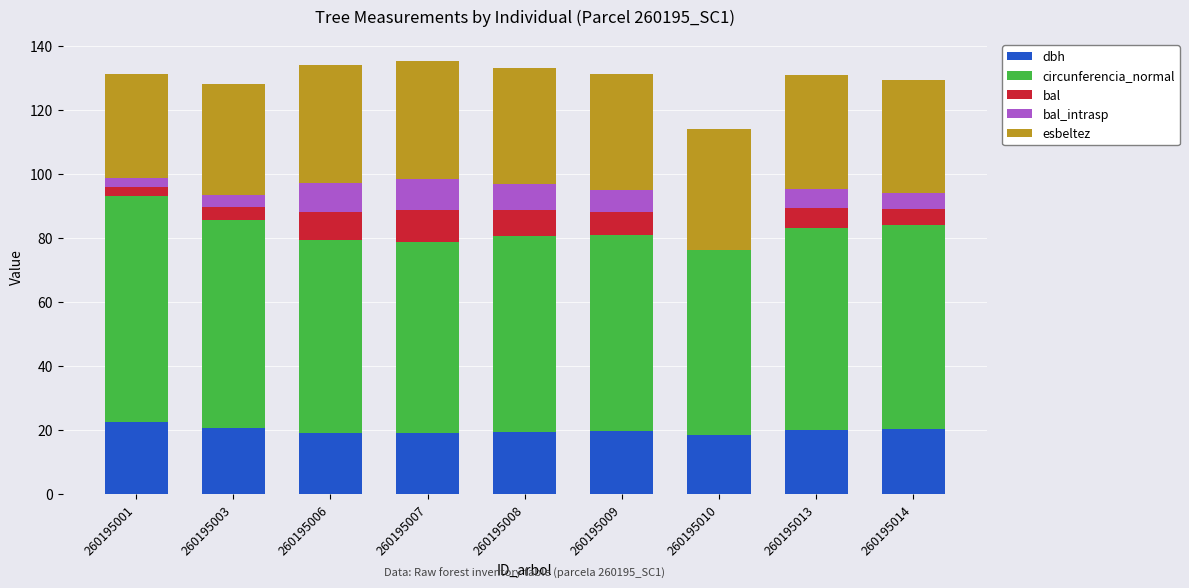

What is the total value across all series at 260195009?

131.2